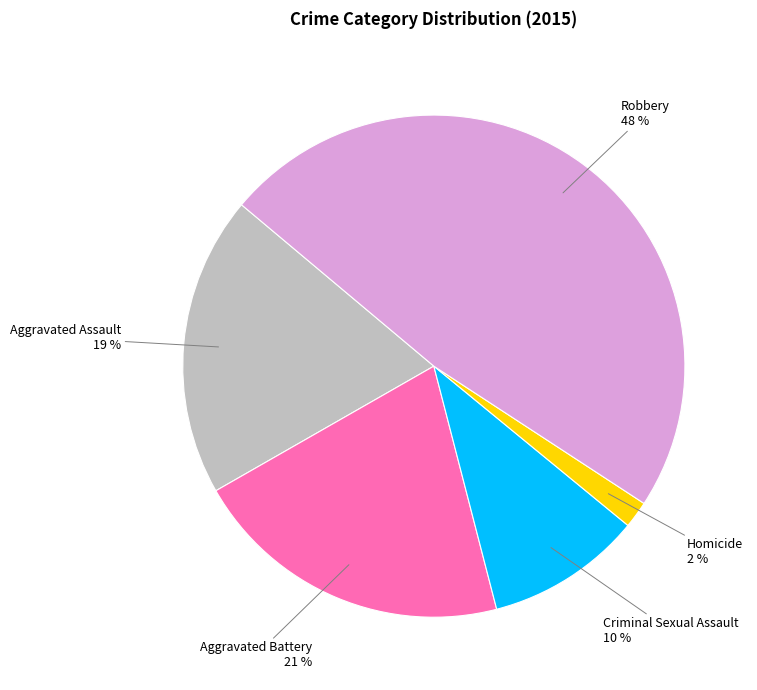

To the nearest percent, what is the difference between the largest and smallest slice percentages?

46%